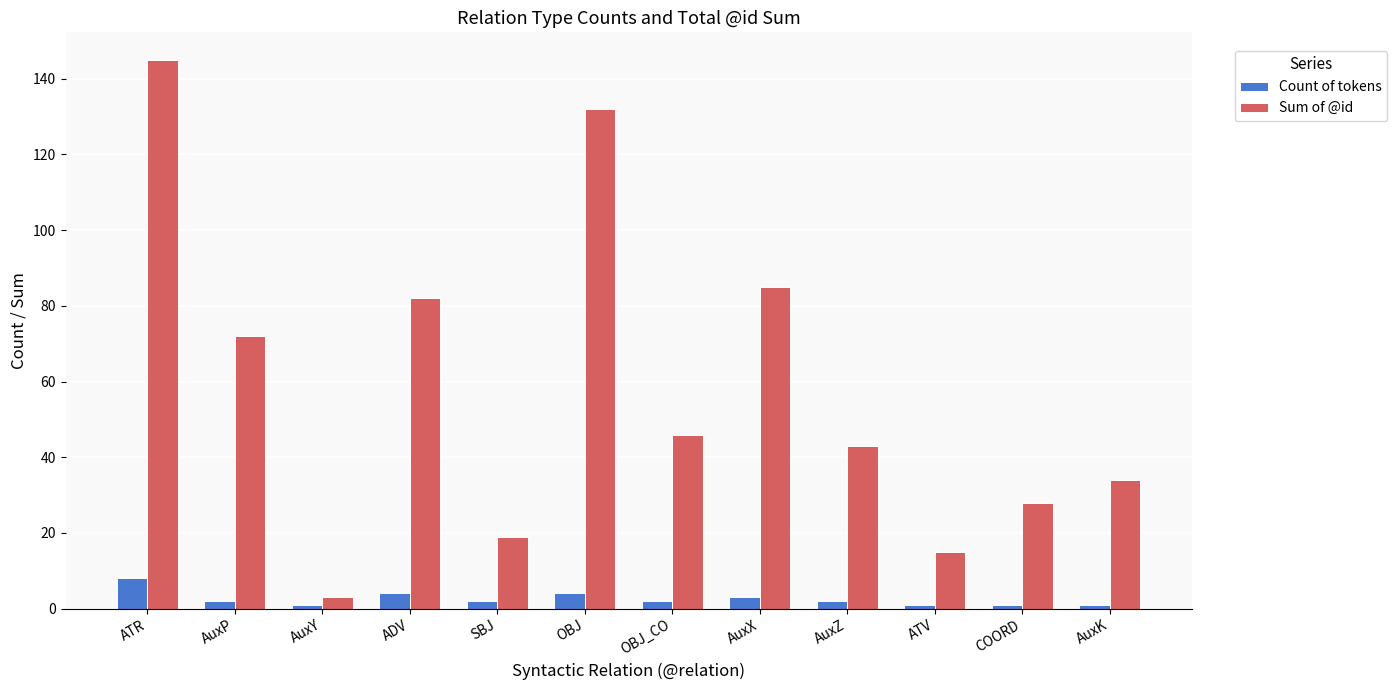

True or false: Sum of @id has a value of 145 at ATR.

True